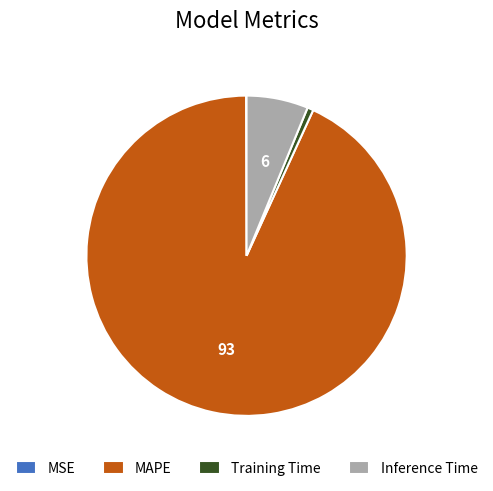

What is the largest slice in the pie chart?

MAPE